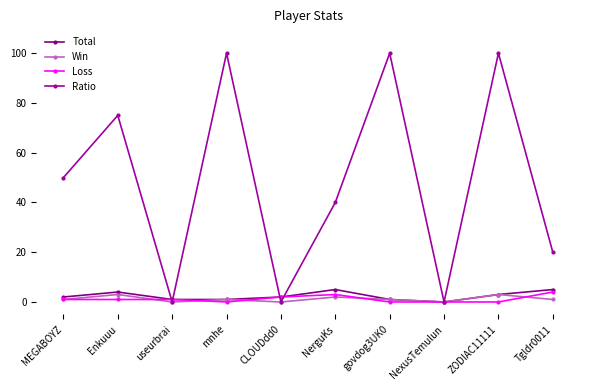

Count the number of categories in the chart.

10